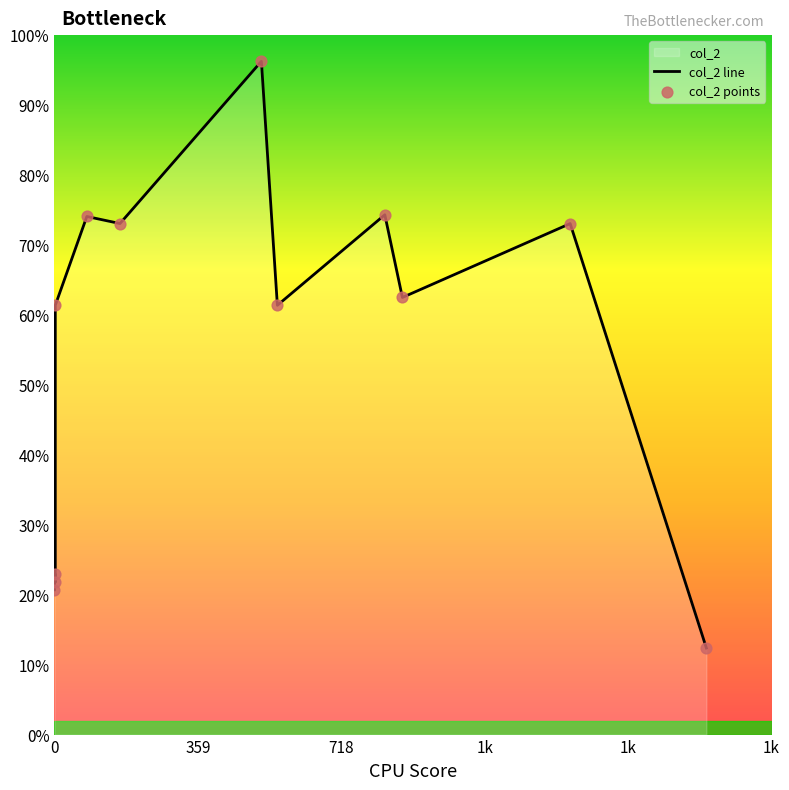

Which series reaches the maximum Y coordinate?

col_2 line